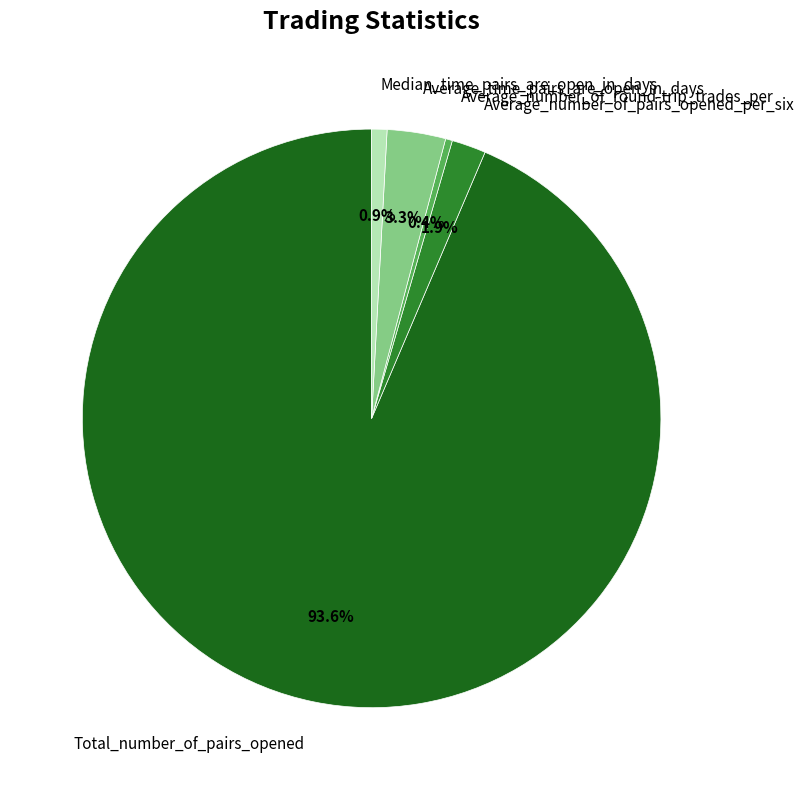

To the nearest percent, what is the combined percentage of Average_number_of_pairs_opened_per_six and Total_number_of_pairs_opened?

95%